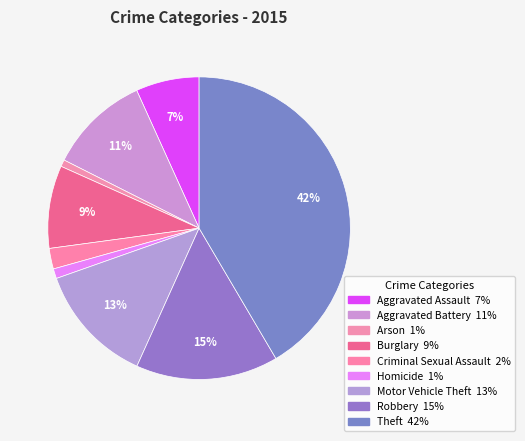

Is it true that Aggravated Battery is 11% of the pie?

True